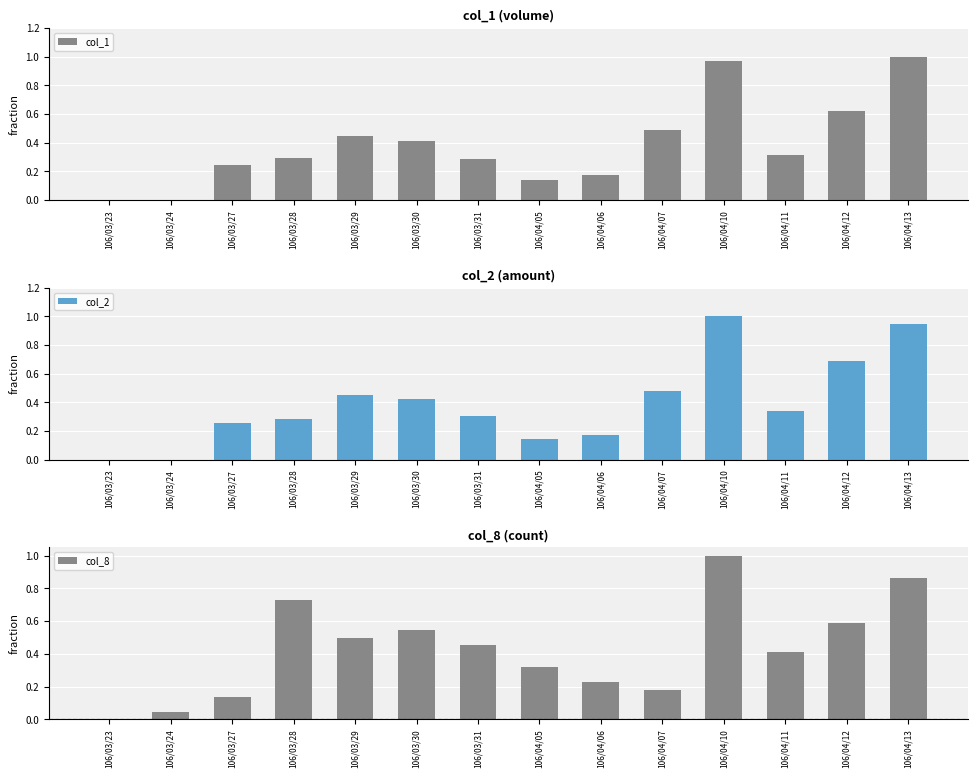

What is the label of the 4th bar from the right?

106/04/10